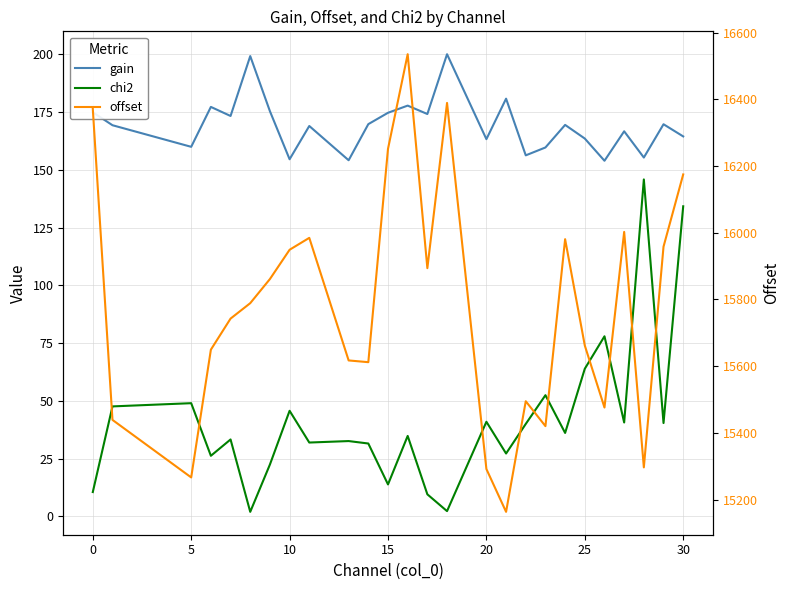

True or false: offset and chi2 cross at least once.

False